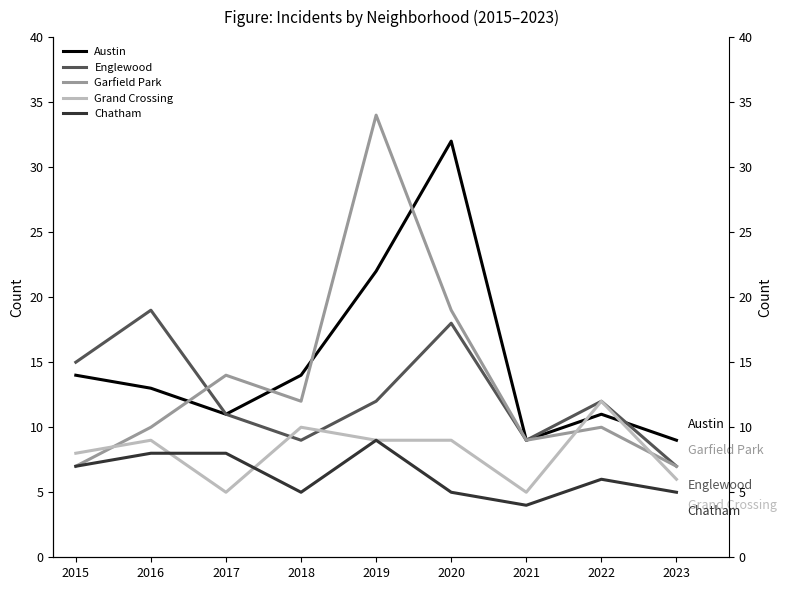

The value of Englewood at 2015 is 8. True or false?

False